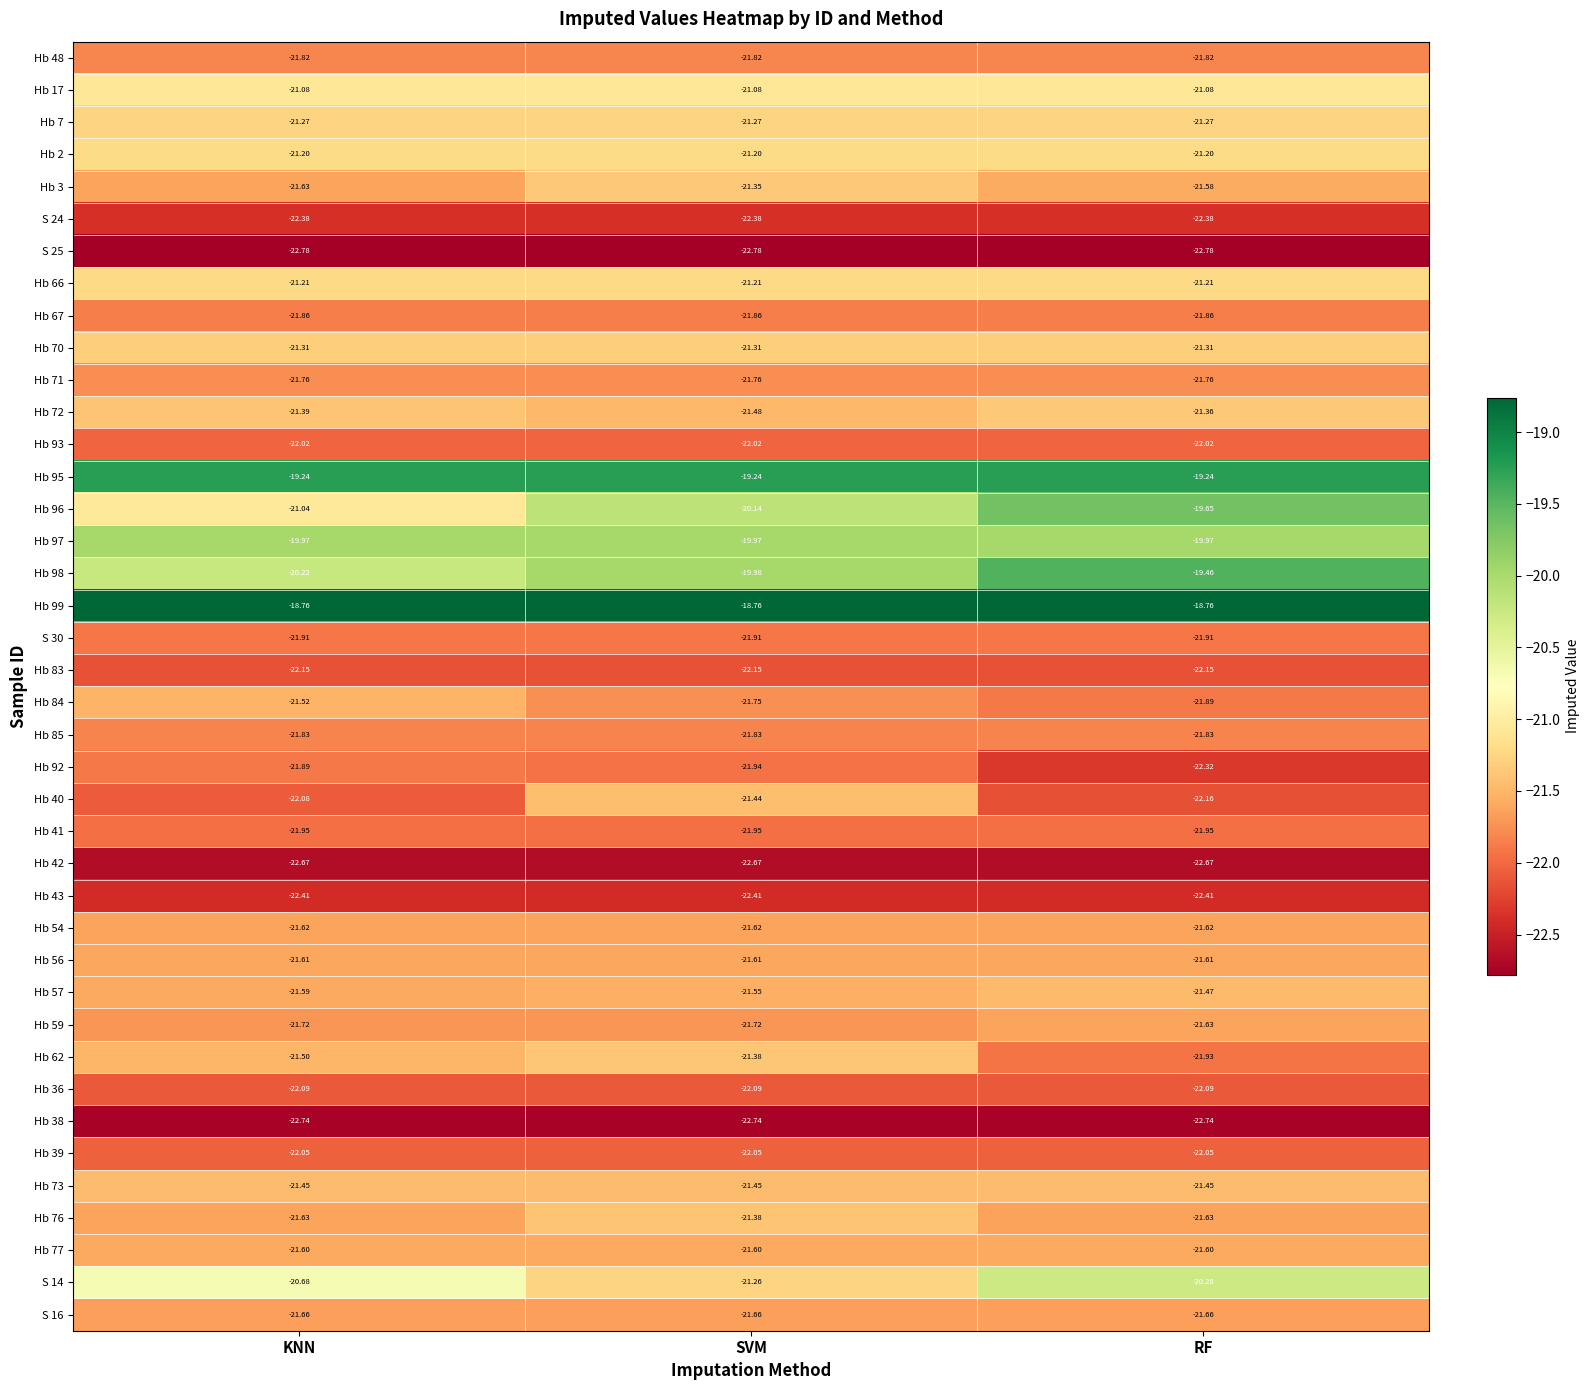

At which category is the sum across all series the highest?

RF